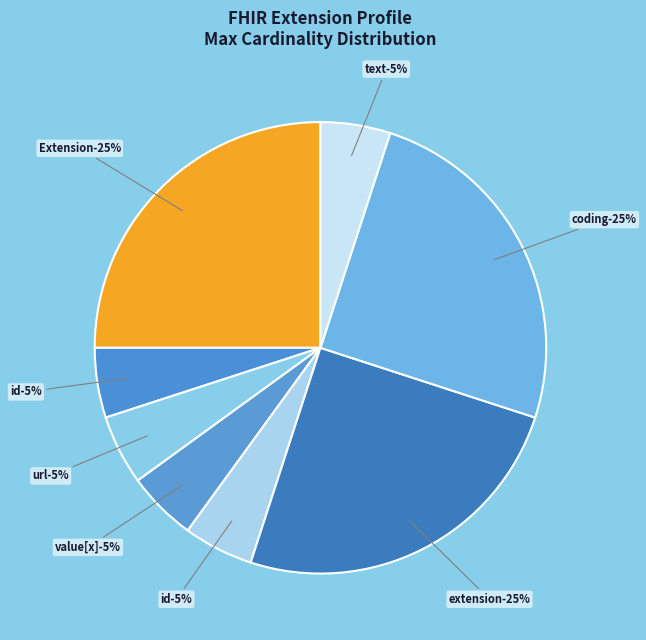

Count the number of slices in the pie.

9